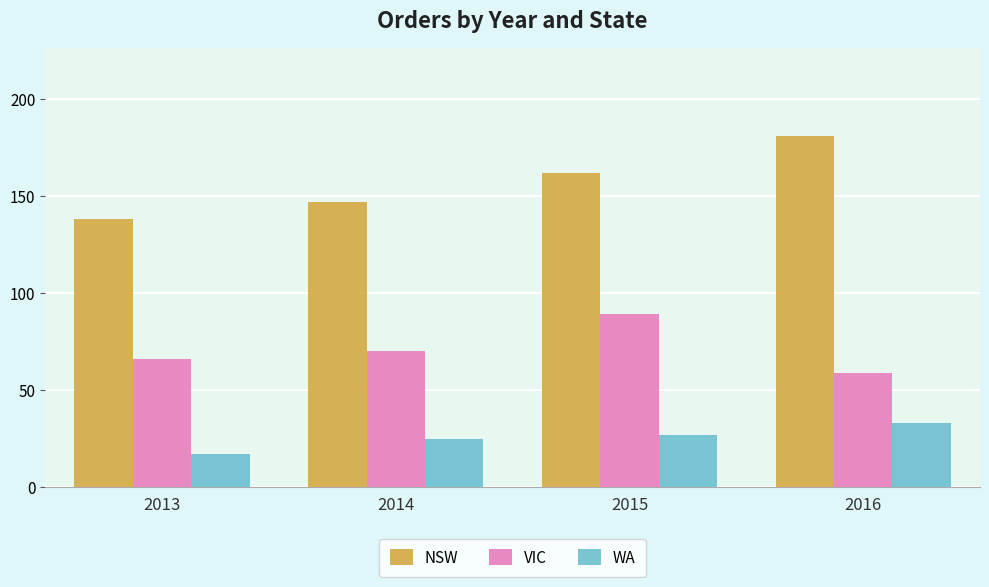

List the labels in order of NSW value, smallest first.

2013, 2014, 2015, 2016